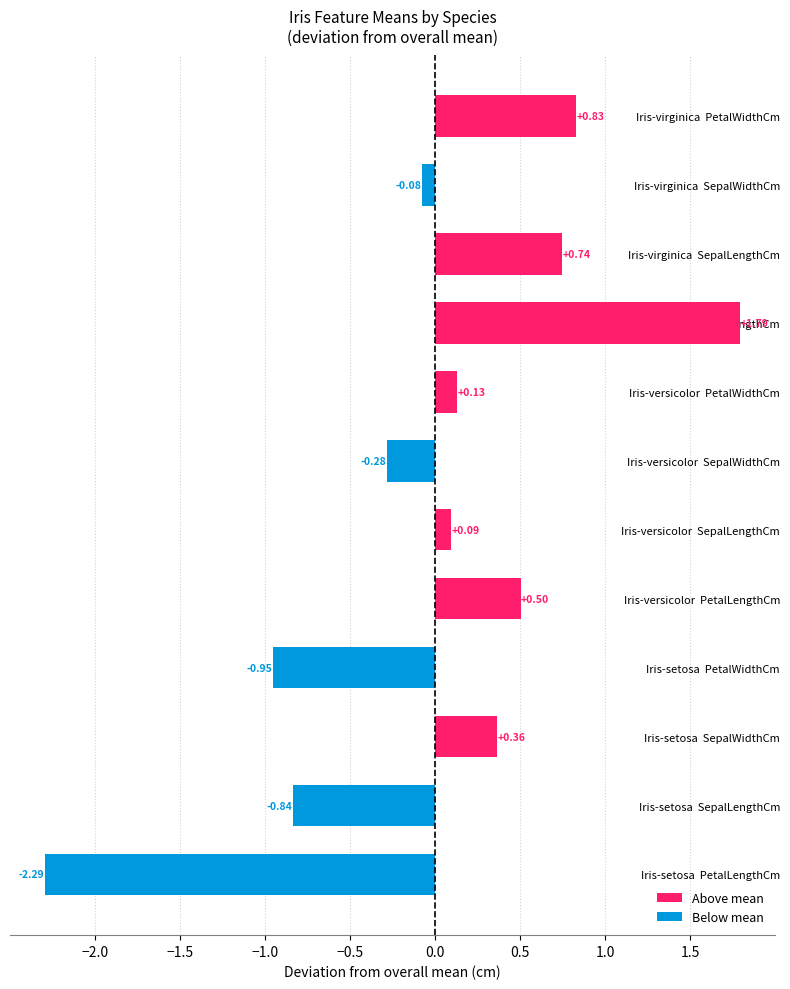

What is the change in value from Iris-setosa  PetalLengthCm to Iris-versicolor  SepalWidthCm?

+2.0